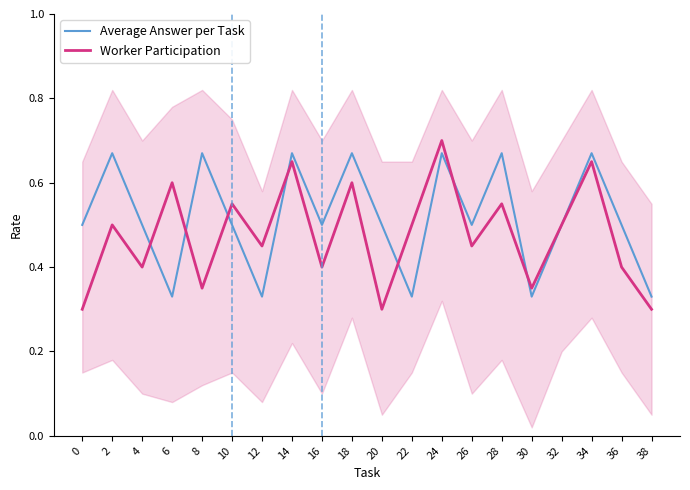

The value of Worker Participation at 28 is 0.6. True or false?

True